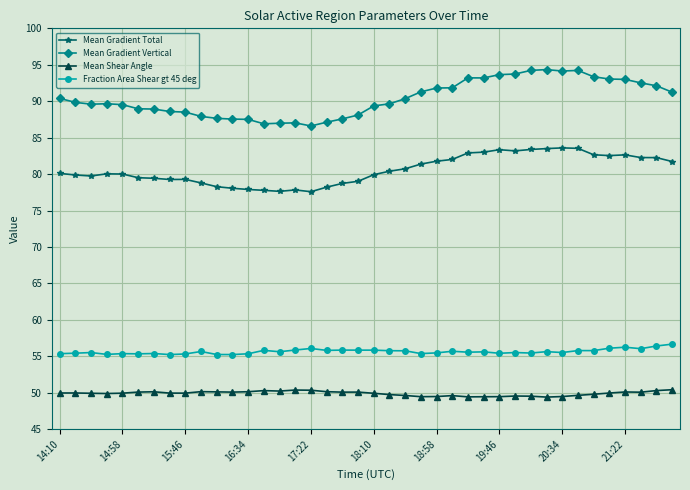

How many data points does each series have?

40